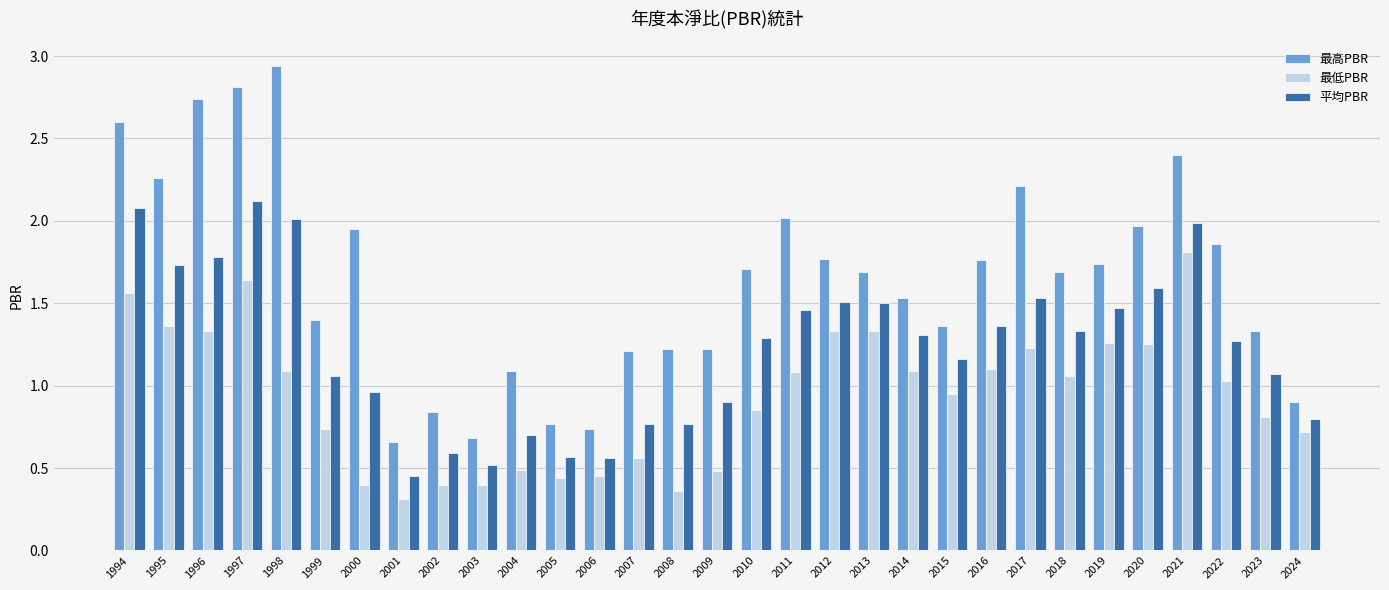

Which series has the widest spread of values?

最高PBR